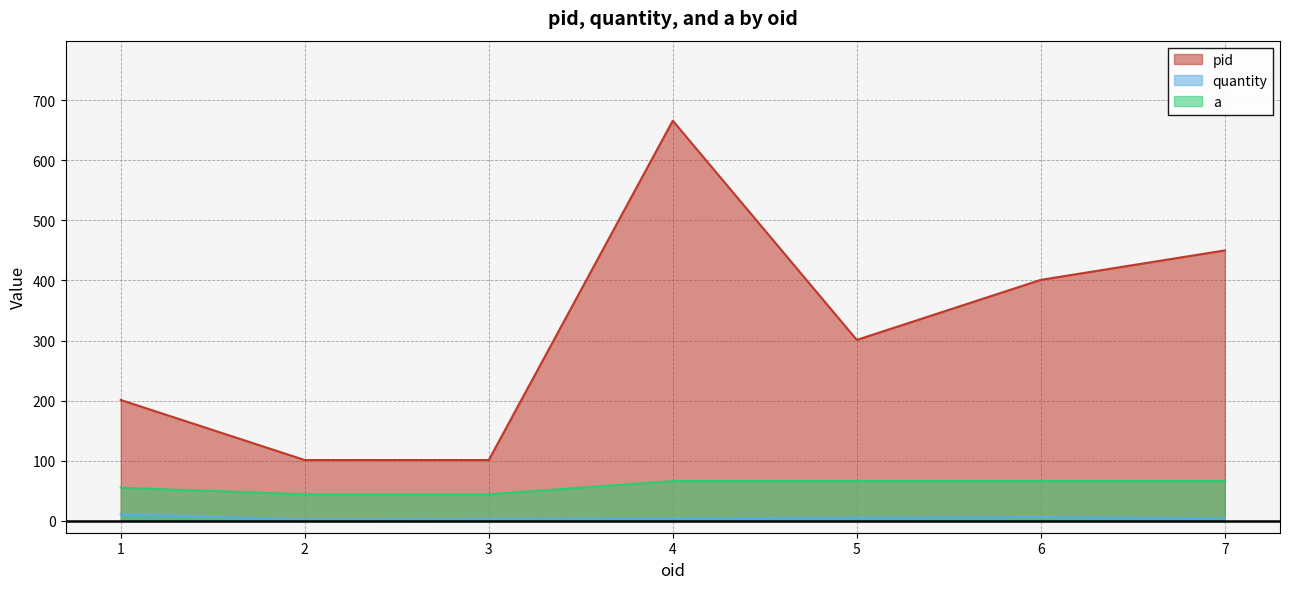

At how many categories does at least one series exceed 183?

5